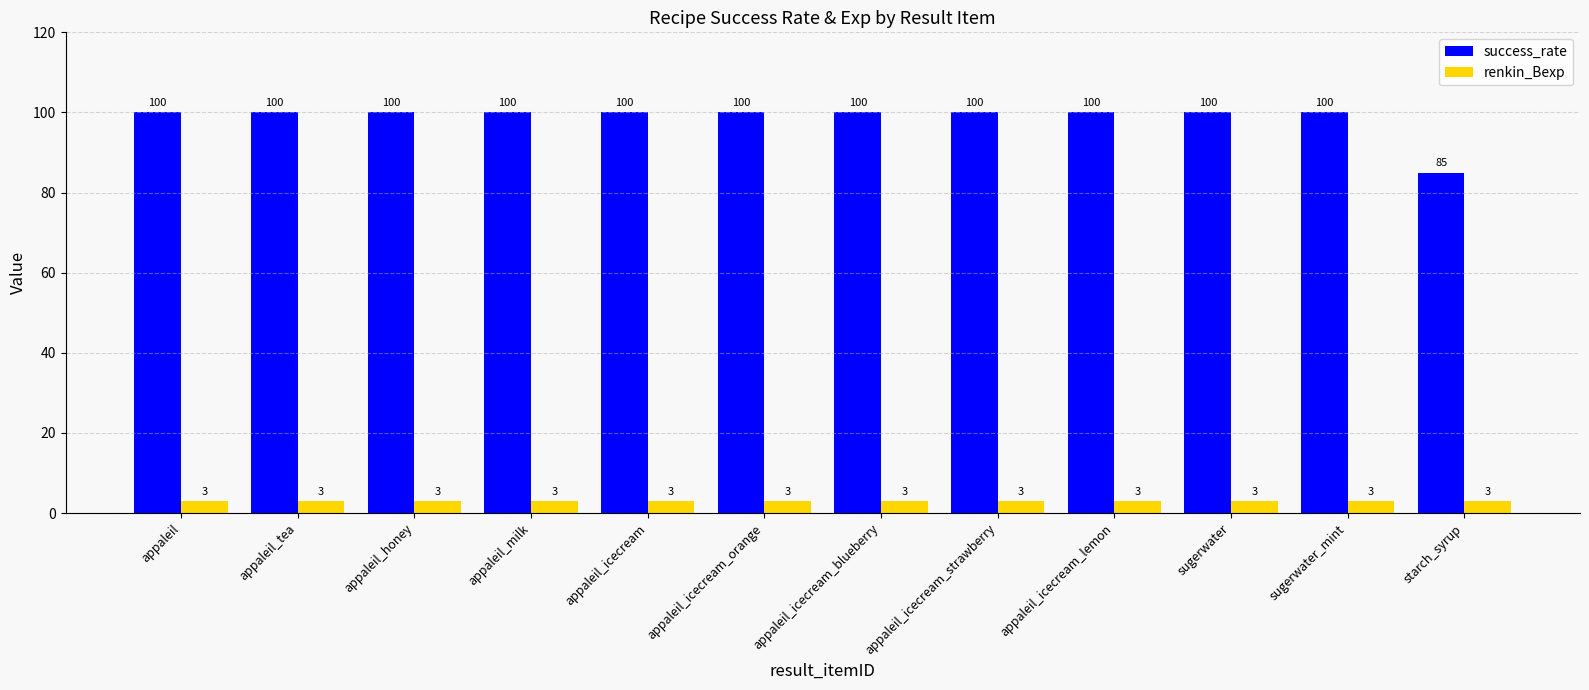

At how many categories does at least one series exceed 89?

11